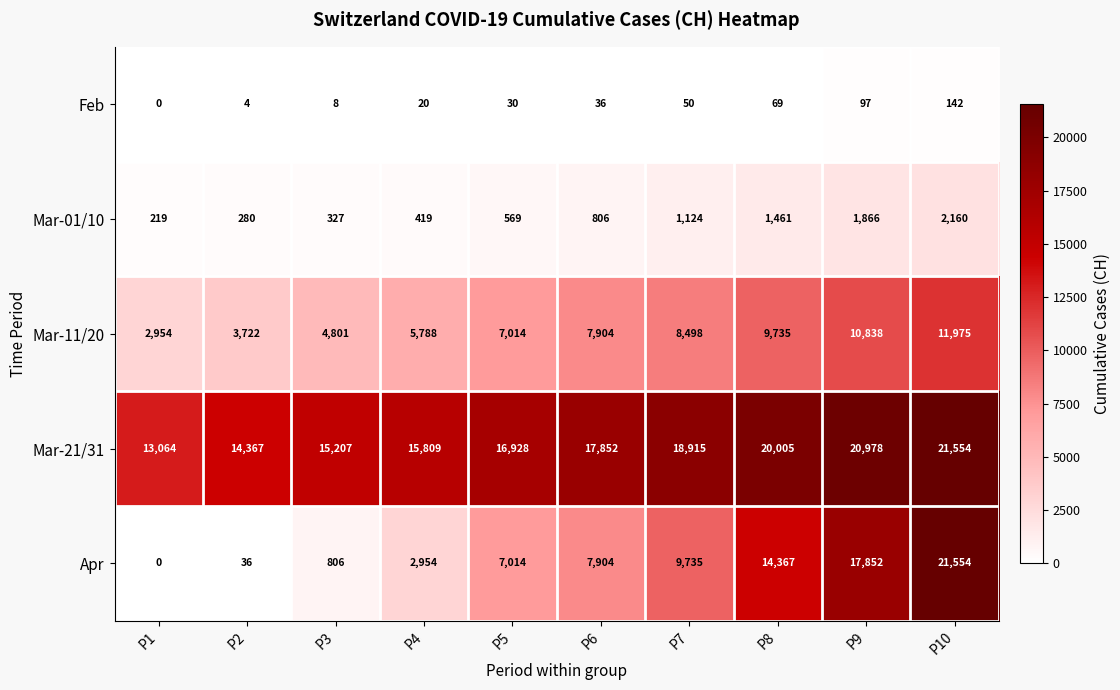

Read the Mar-01/10 value at P2, to the nearest 10.

280